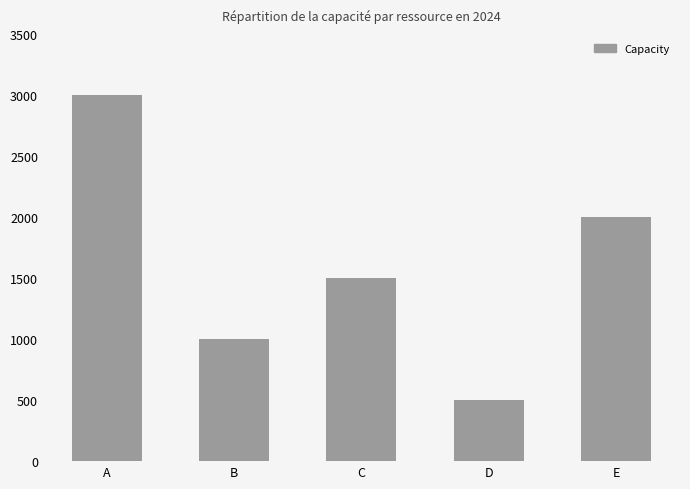

What value does the data have at B, to the nearest 100?

1000